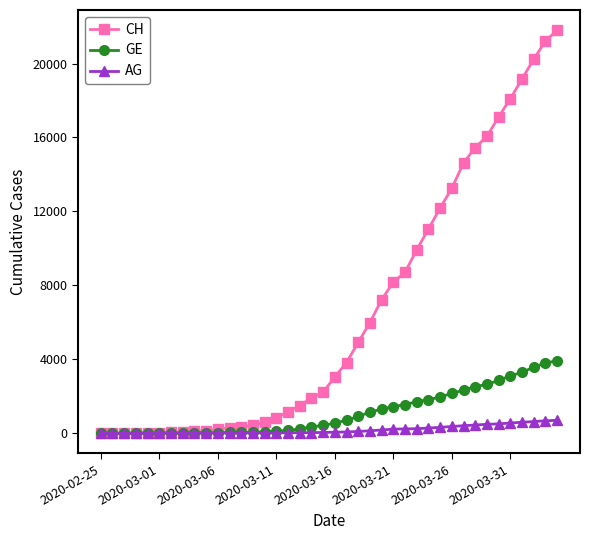

What is the highest value of the AG series?

702